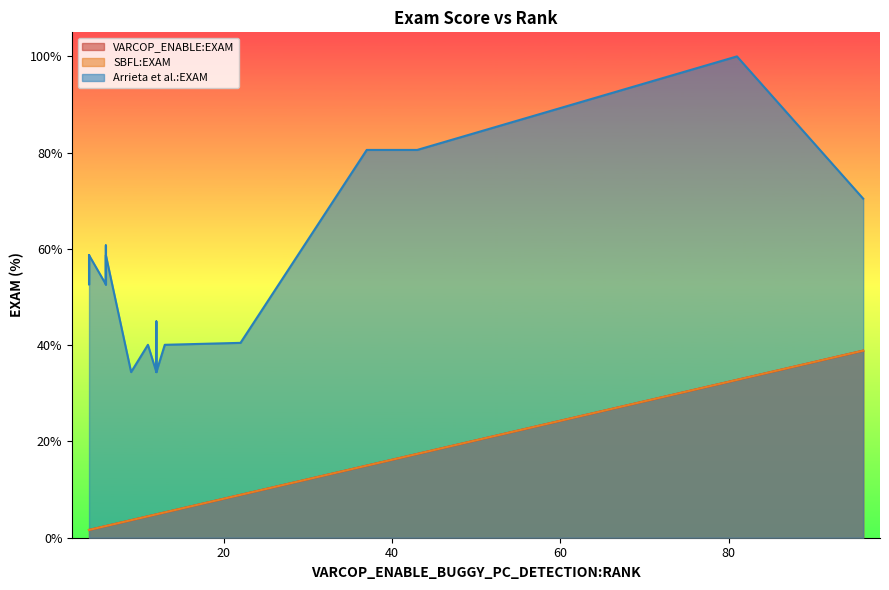

What is the lowest value of the SBFL:EXAM series?

1.6